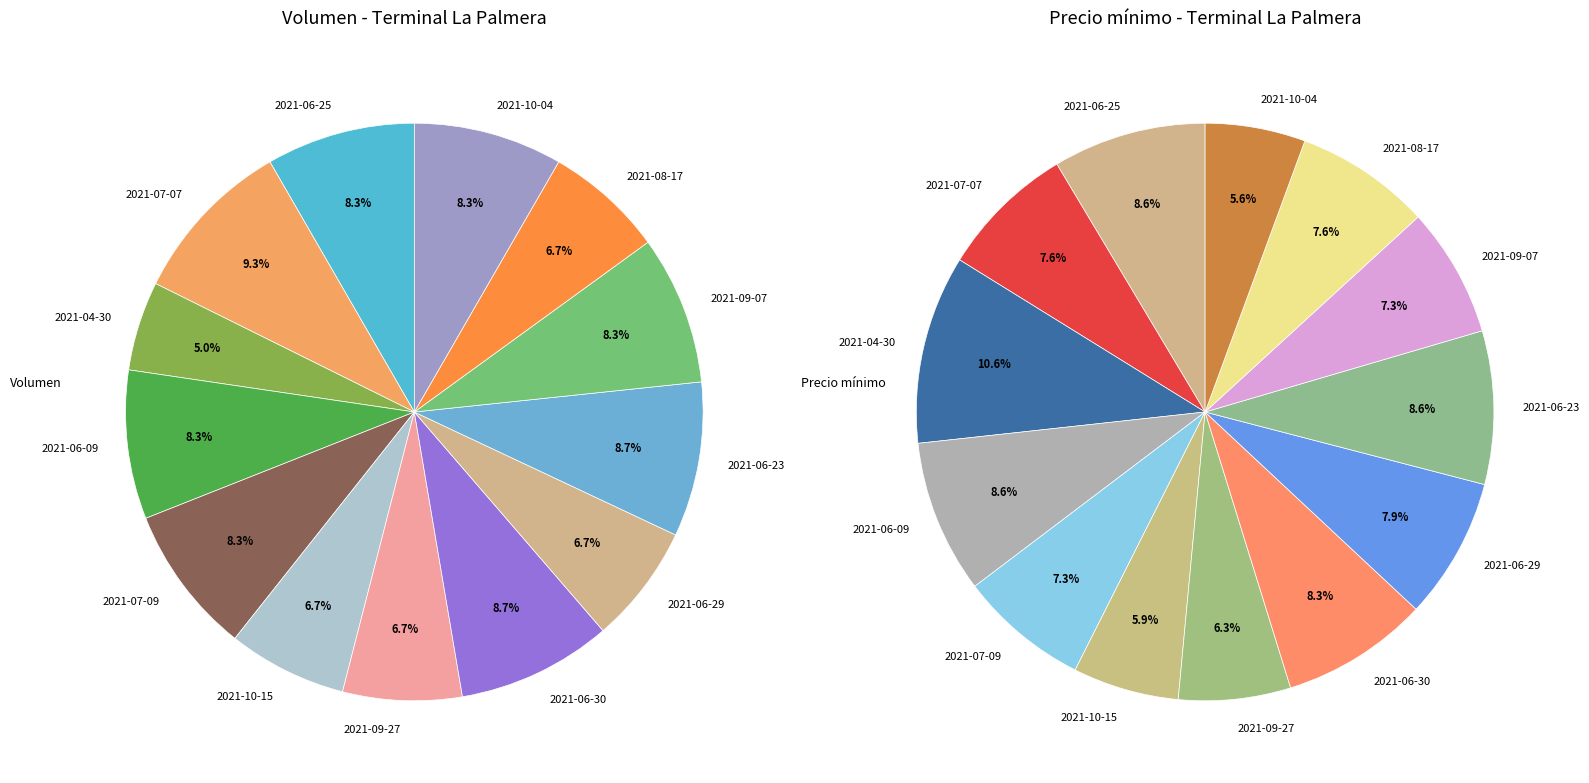

Does 2021-08-17 represent more than half of the total?

No